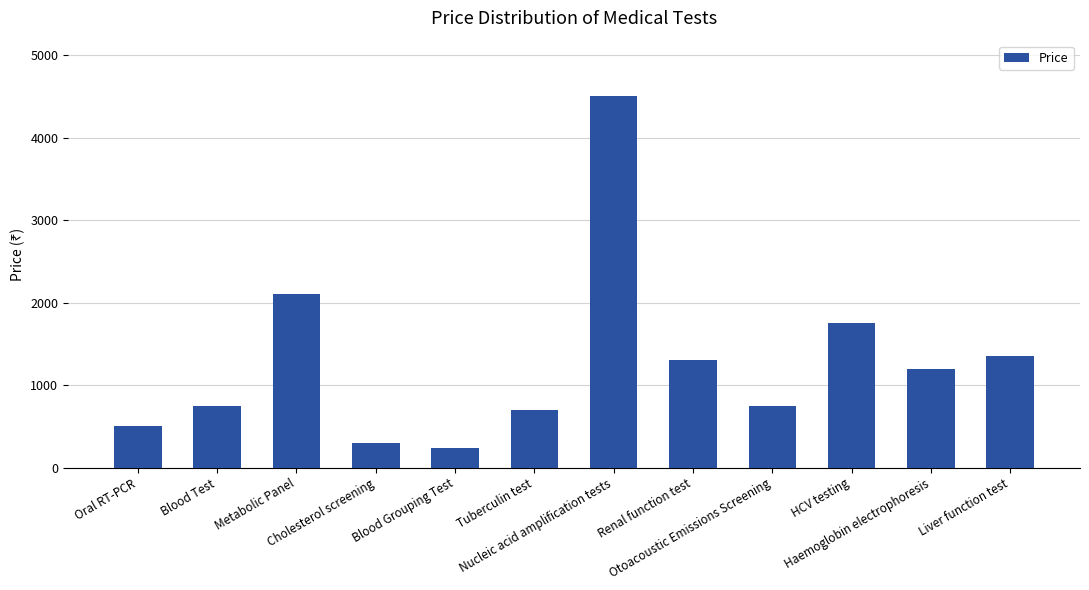

Read the value at Renal function test, to the nearest 100.

1300